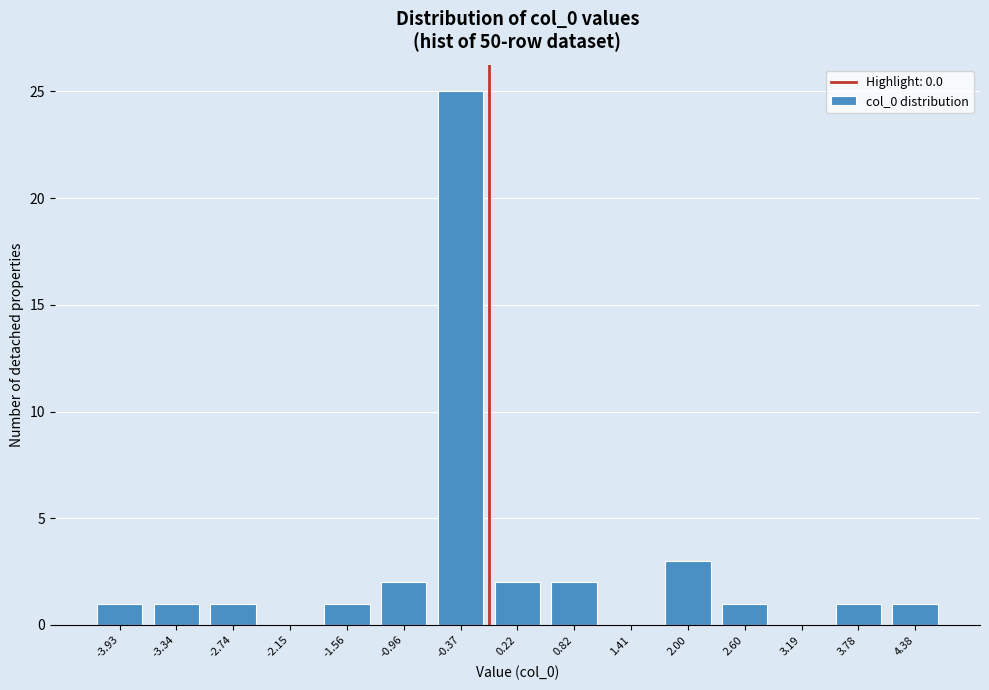

Reading left to right, extract all data points from this chart.

-3.93=1	-3.34=1	-2.74=1	-2.15=0	-1.56=1	-0.96=2	-0.37=25	0.22=2	0.82=2	1.41=0	2.00=3	2.60=1	3.19=0	3.78=1	4.38=1